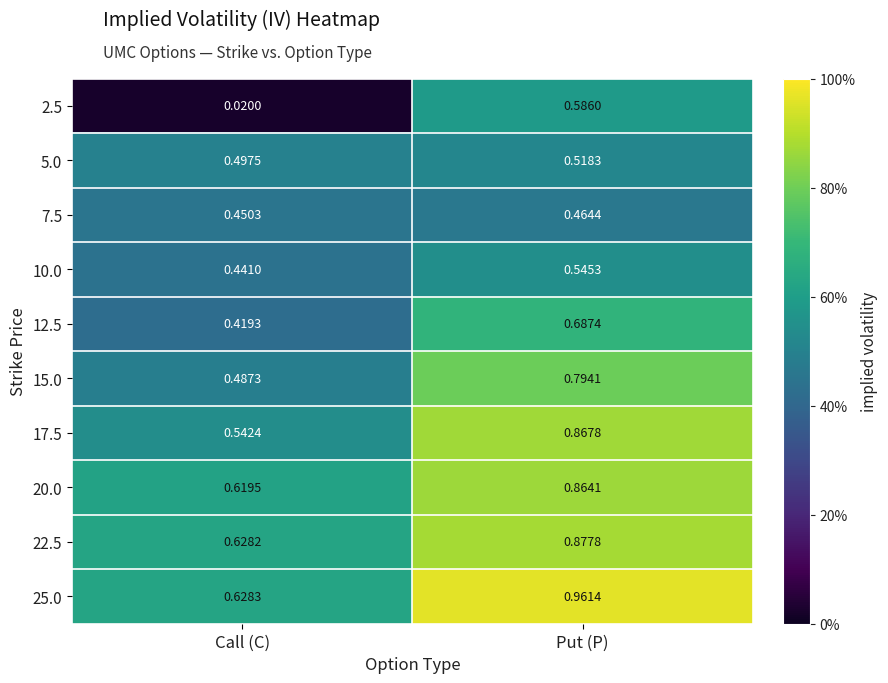

At which category is the sum across all series the highest?

Put (P)